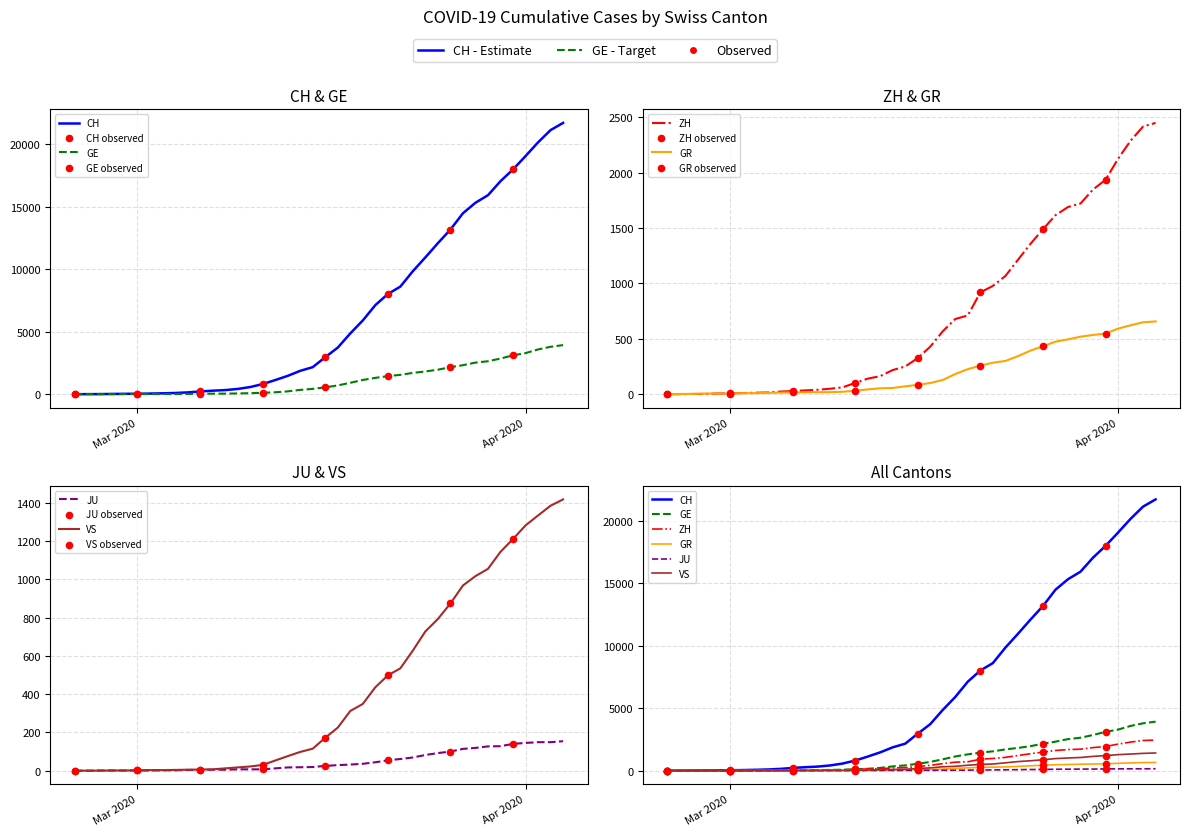

Is the value of VS at 2020-03-19 greater than the value of CH at 2020-03-15?

No